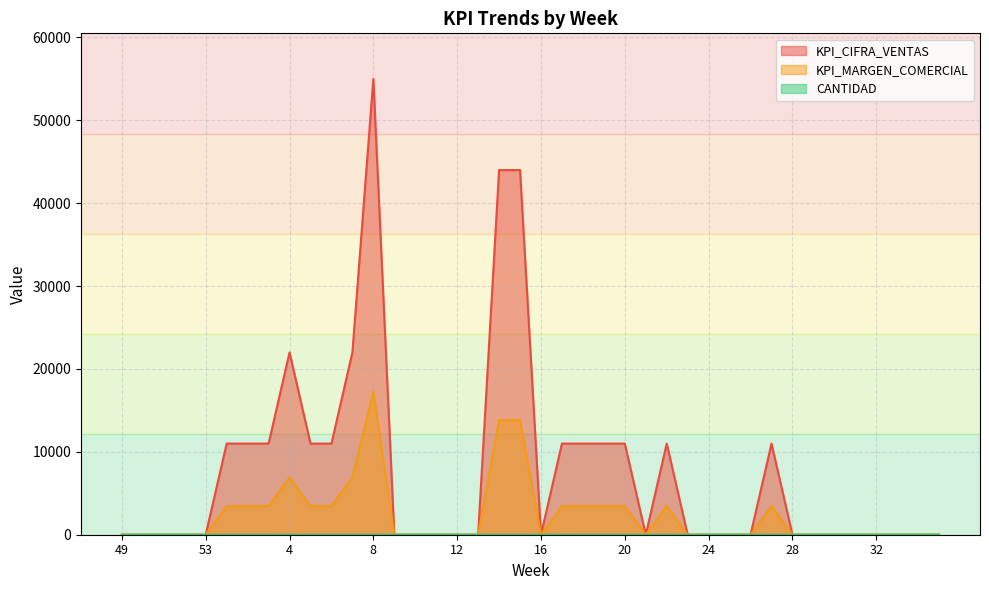

Reading right to left, extract all data points from this chart.

KPI_CIFRA_VENTAS: 0	0	0	0	0	0	0	0	11000	0	0	0	0	11000	0	11000	11000	11000	11000	0	44000	44000	0	0	0	0	0	55000	22000	11000	11000	22000	11000	11000	11000	0	0	0	0	0
KPI_MARGEN_COMERCIAL: 0	0	0	0	0	0	0	0	3455	0	0	0	0	3455	0	3455	3455	3455	3455	0	13818	13818	0	0	0	0	0	17273	6909	3455	3455	6909	3455	3455	3455	0	0	0	0	0
CANTIDAD: 0	0	0	0	0	0	0	0	1	0	0	0	0	1	0	1	1	1	1	0	4	4	0	0	0	0	0	5	2	1	1	2	1	1	1	0	0	0	0	0